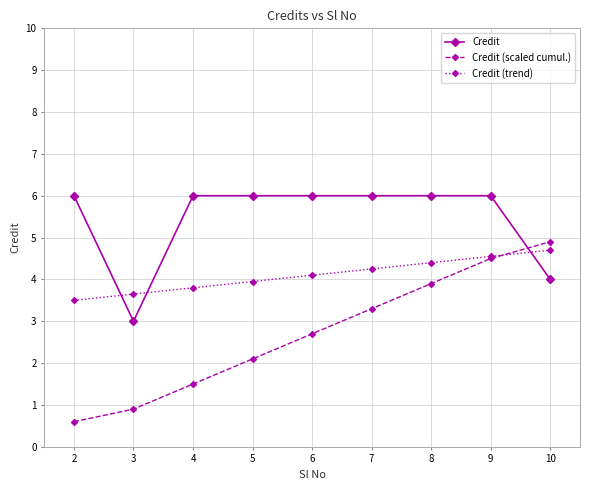

Is it true that Credit (trend) equals 4.2 at 7?

True